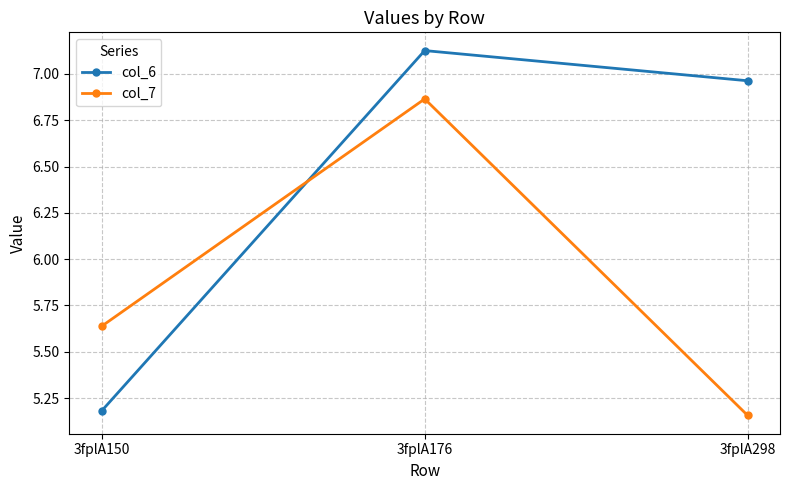

Rank the series by their average value, from highest to lowest.

col_6, col_7